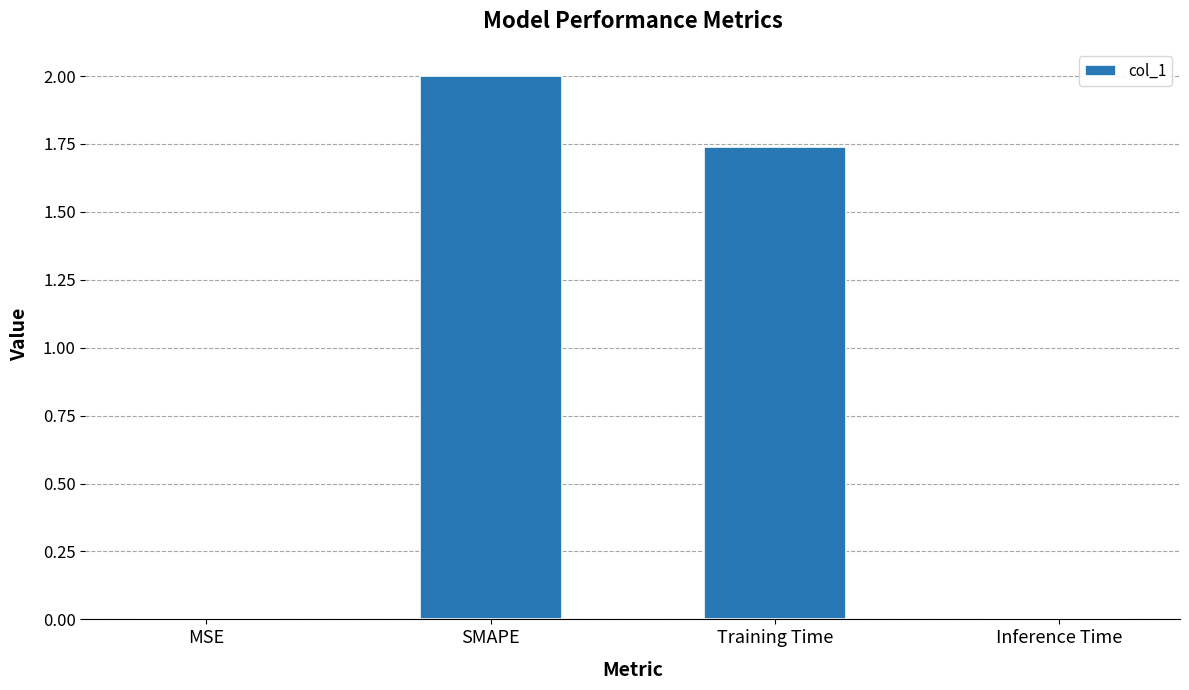

Is it true that the value at Training Time is 2.6?

False